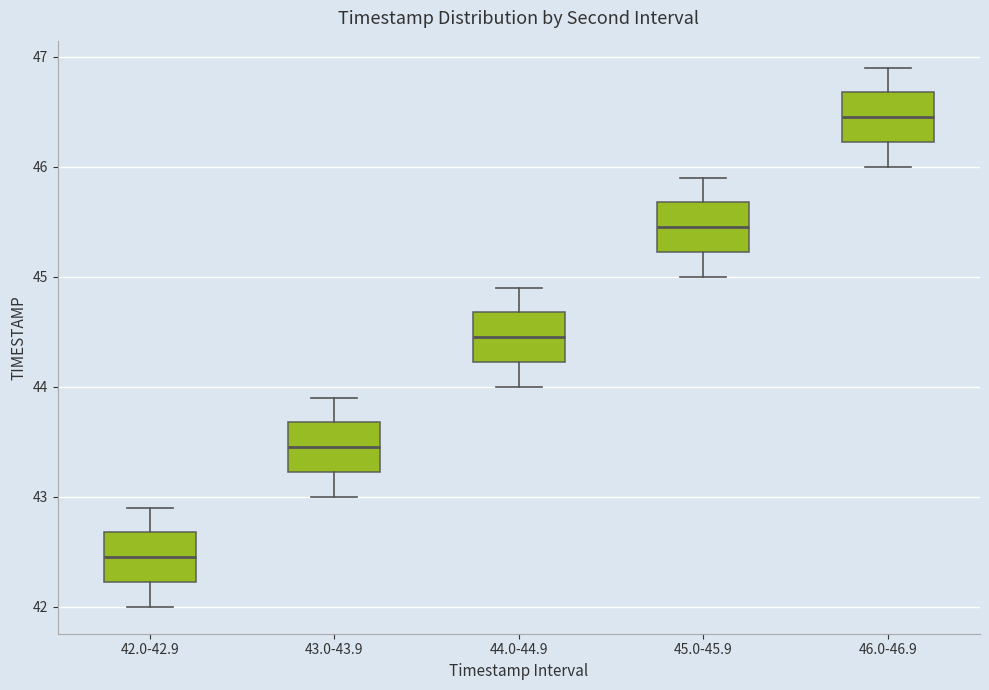

Which box has the highest median line?

46.0-46.9